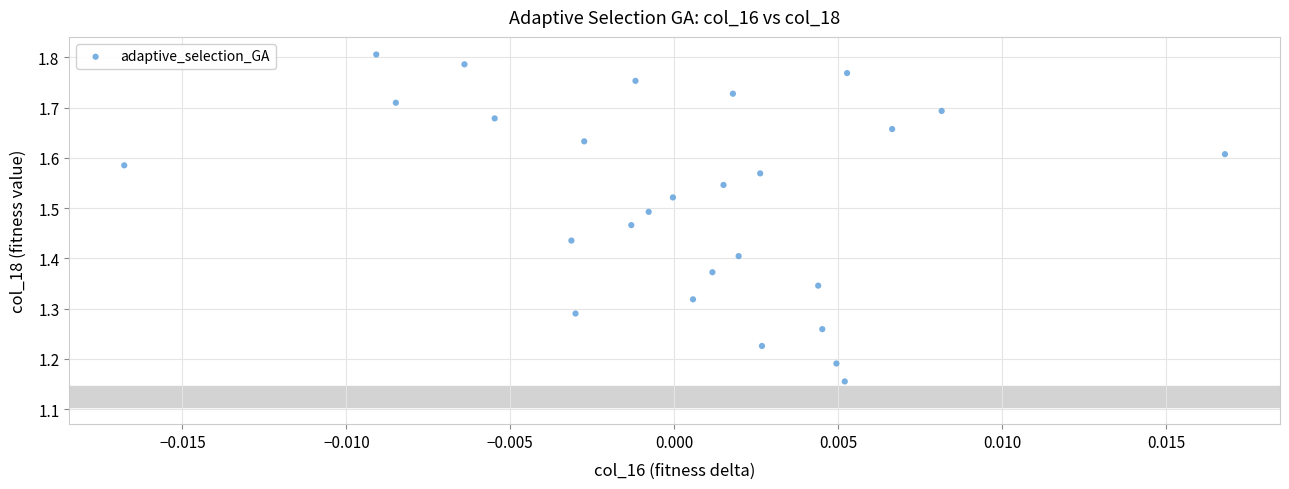

What is the range of Y values (max minus min)?

0.7